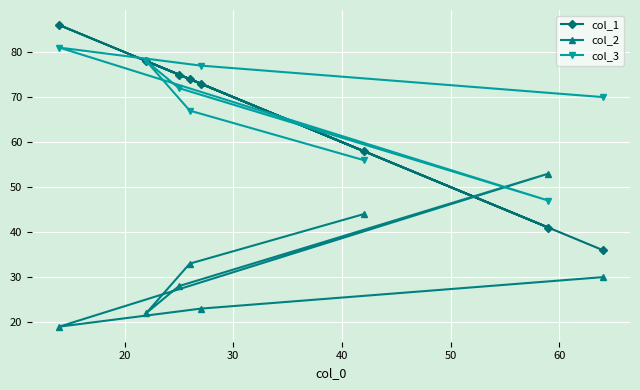

What are all the series names shown in the legend?

col_1, col_2, col_3